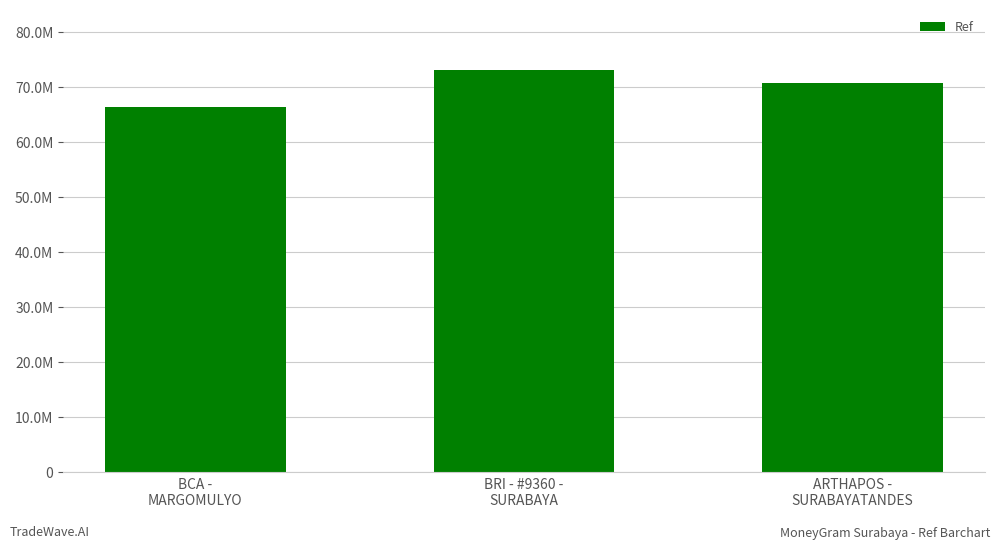

Where does the data first go above 70850400?

BRI - #9360 -
SURABAYA